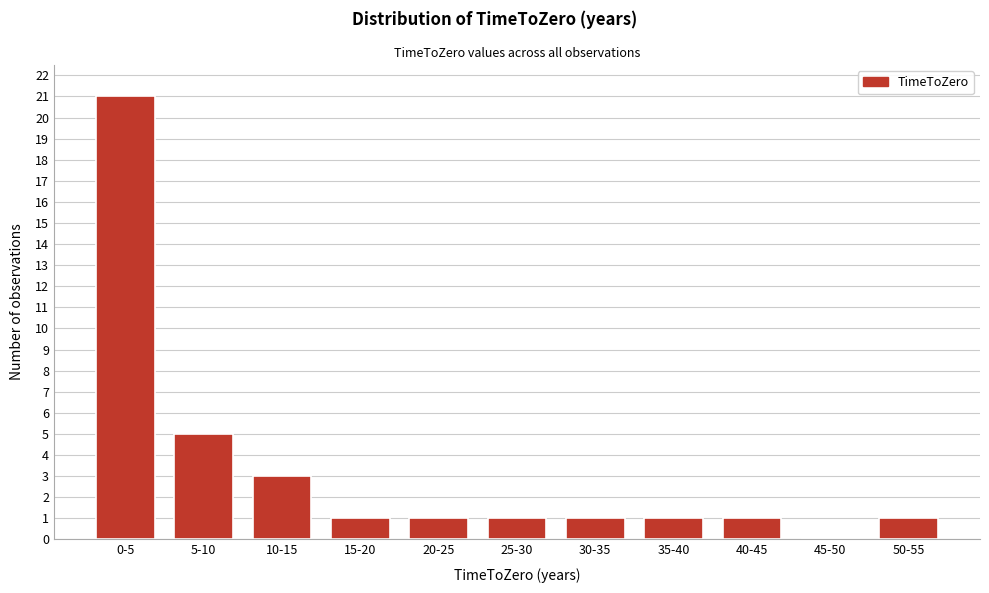

Reading right to left, list all the values displayed in this chart.

50-55=1	45-50=0	40-45=1	35-40=1	30-35=1	25-30=1	20-25=1	15-20=1	10-15=3	5-10=5	0-5=21